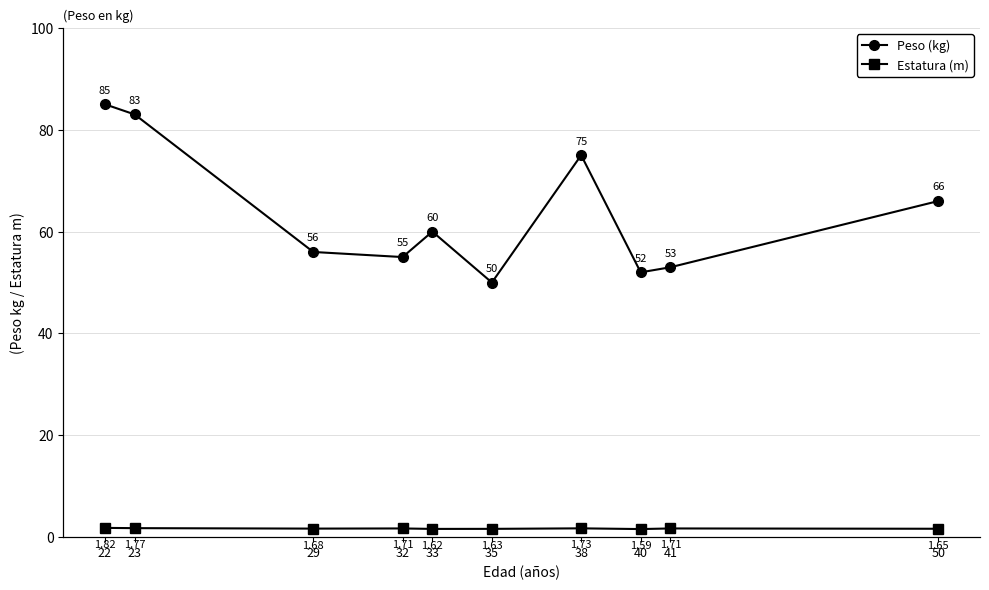

The Peso (kg) series shows 75.0 at 38. True or false?

True